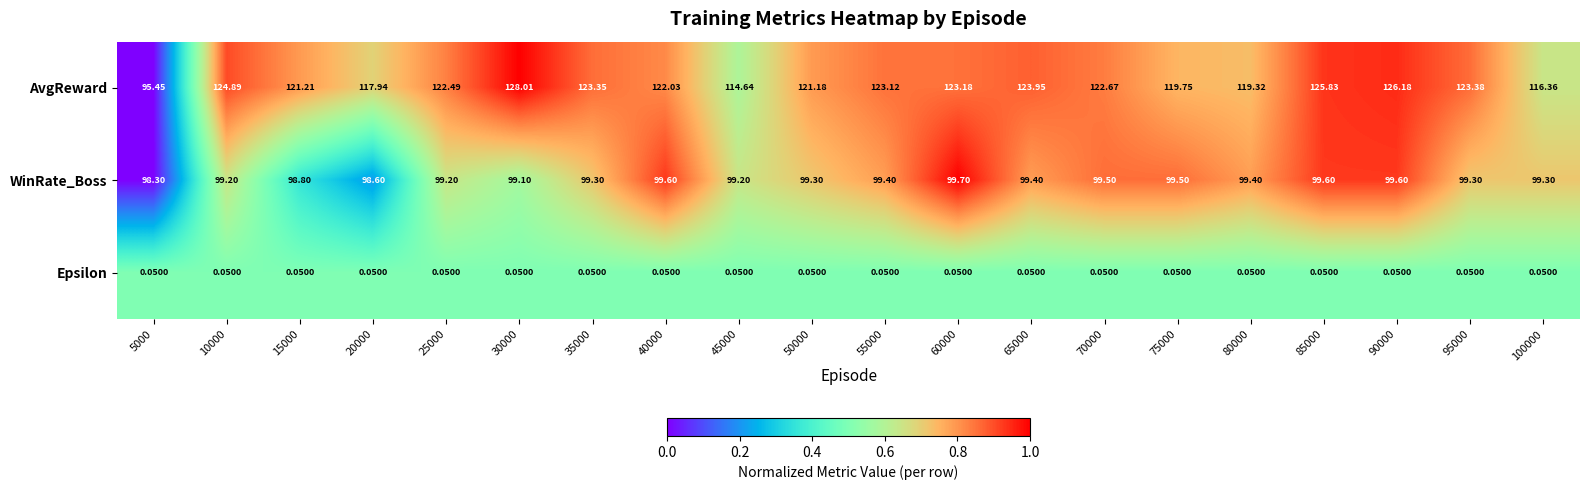

Which series has the largest total across all categories?

AvgReward